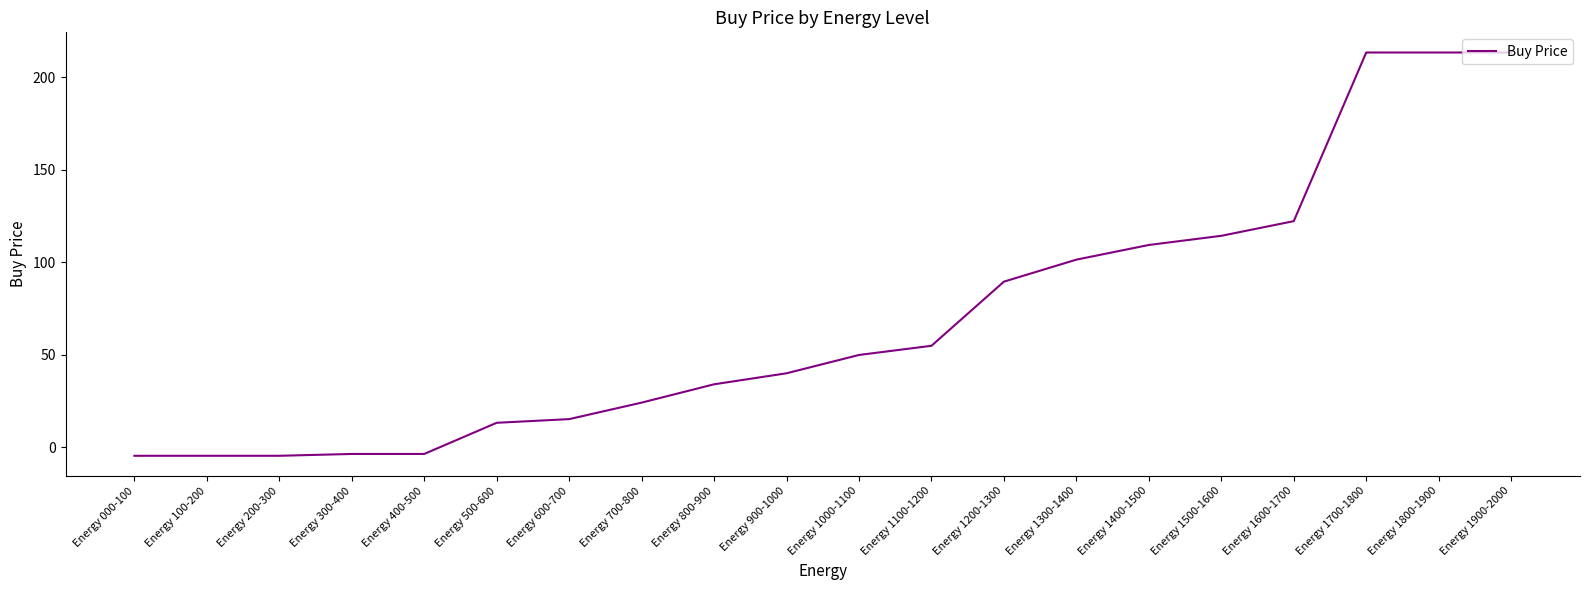

What is the change in value from Energy 1000-1100 to Energy 1300-1400?

+51.5